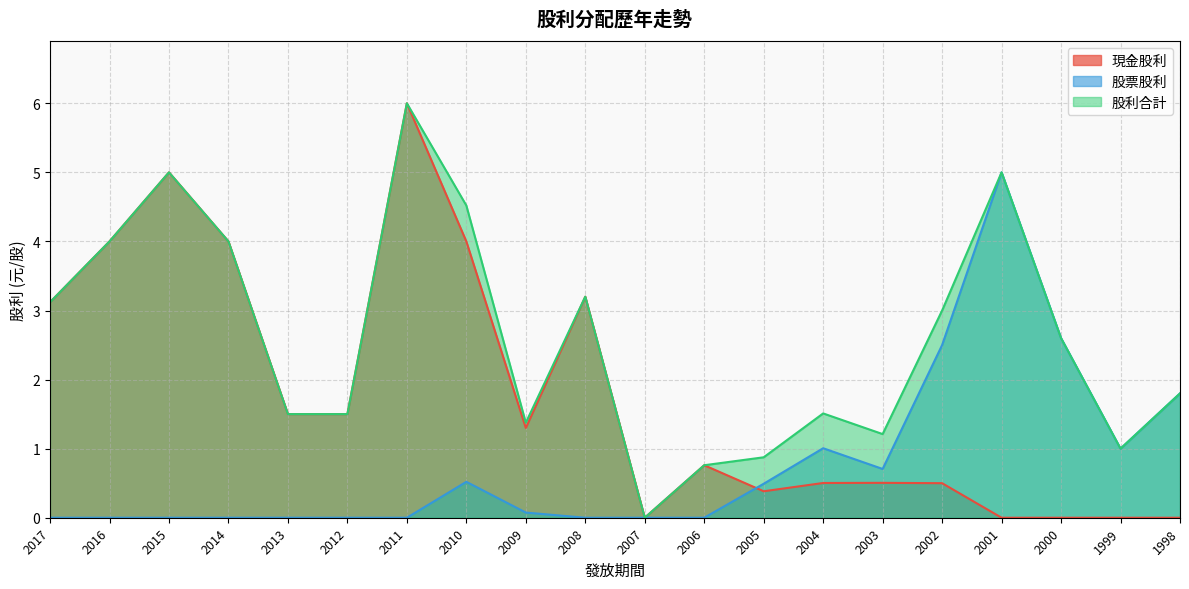

Which series has the largest total across all categories?

股利合計